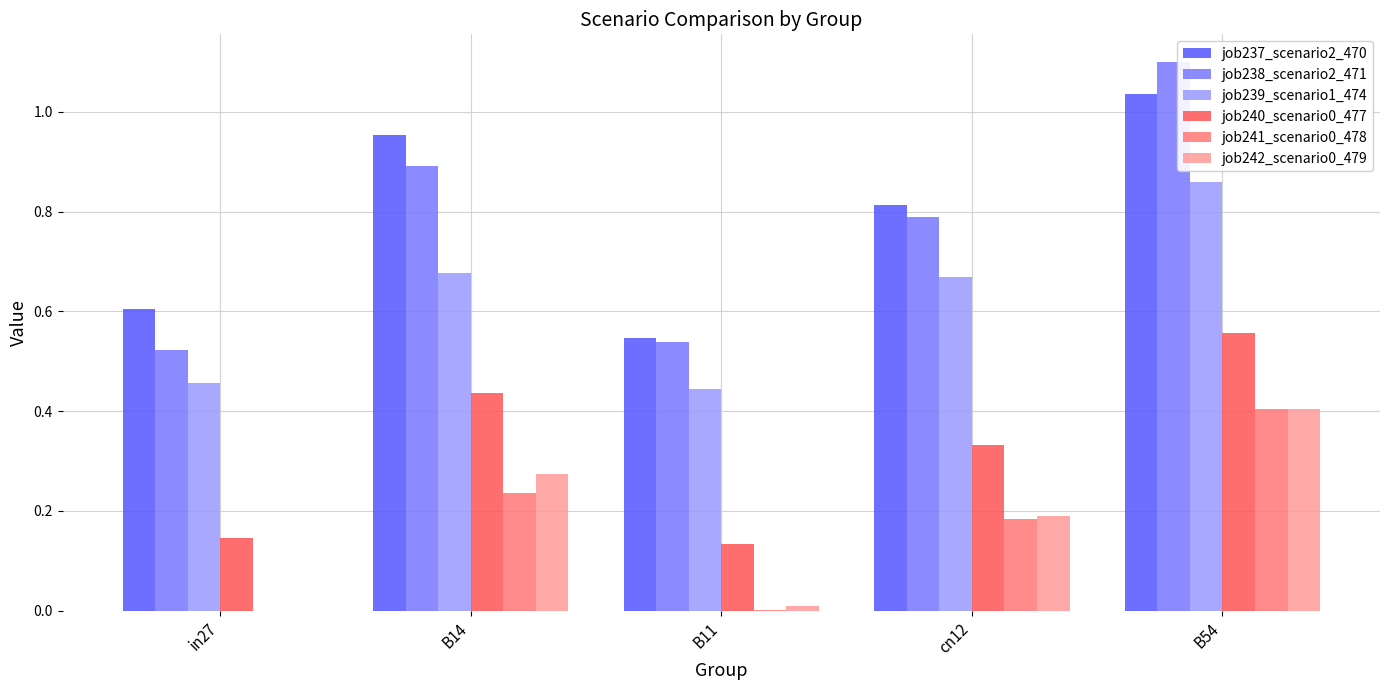

Does the chart contain stacked bars?

No